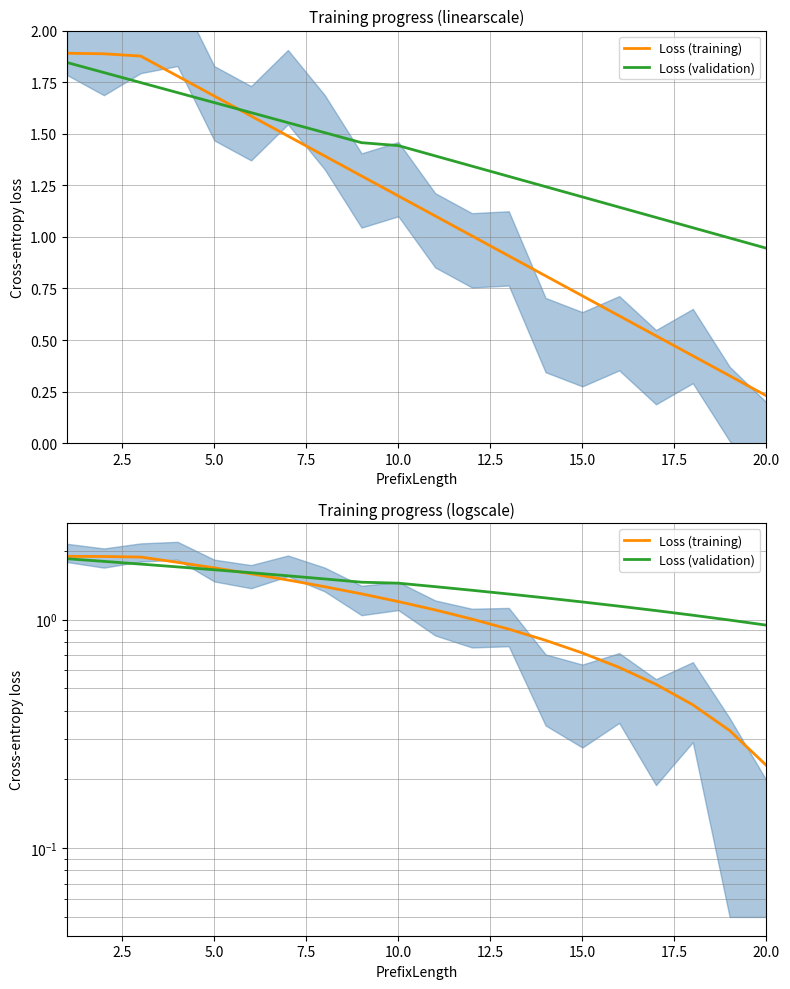

Reading left to right, transcribe all the data shown in this chart.

Loss (training): 1.9	1.9	1.9	1.8	1.7	1.6	1.5	1.4	1.3	1.2	1.1	1.0	0.9	0.8	0.7	0.6	0.5	0.4	0.3	0.2
Loss (validation): 1.8	1.8	1.7	1.7	1.7	1.6	1.6	1.5	1.5	1.4	1.4	1.3	1.3	1.2	1.2	1.1	1.1	1.0	1.0	0.9